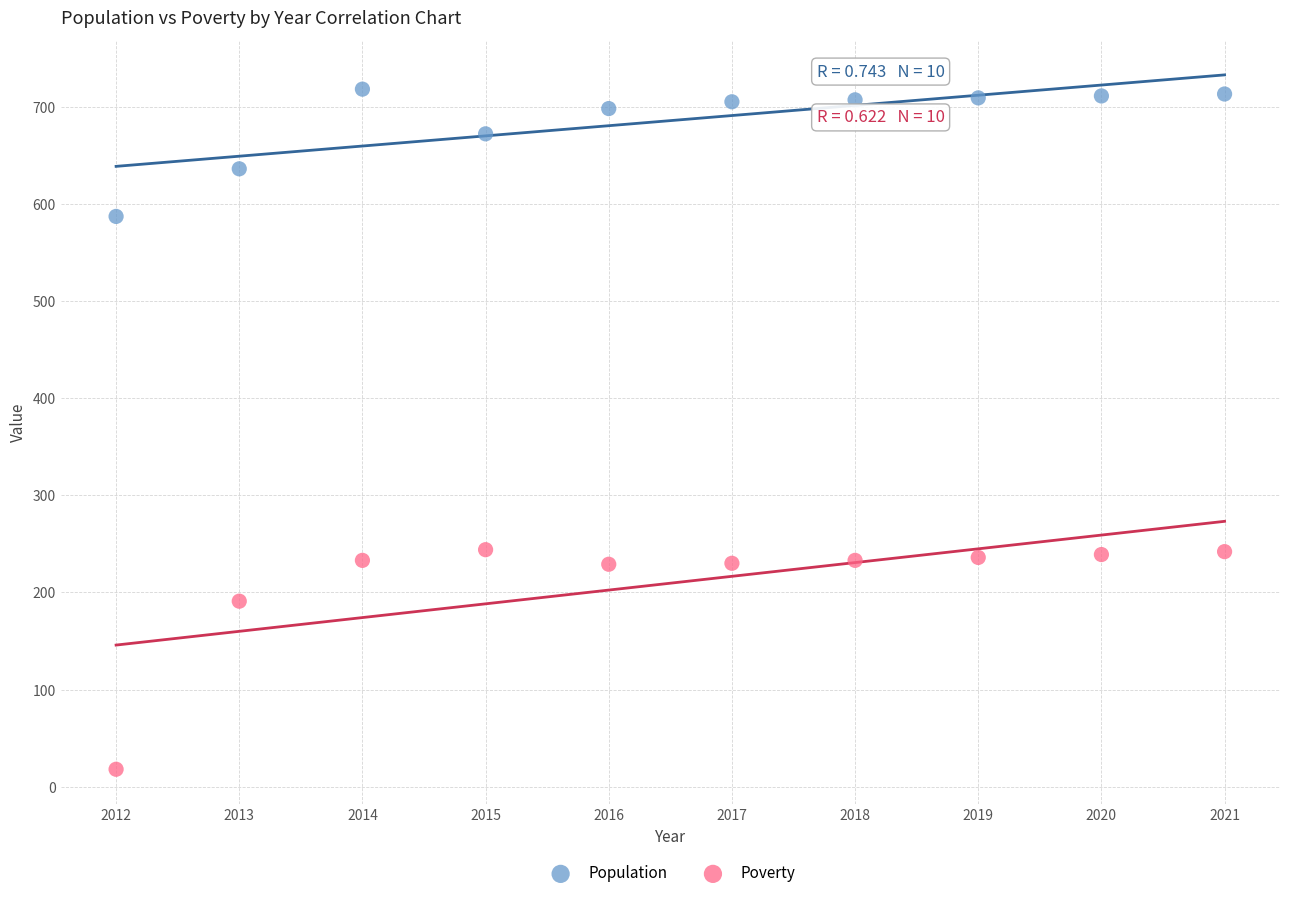

What are all the series names shown in the legend?

Population, Poverty